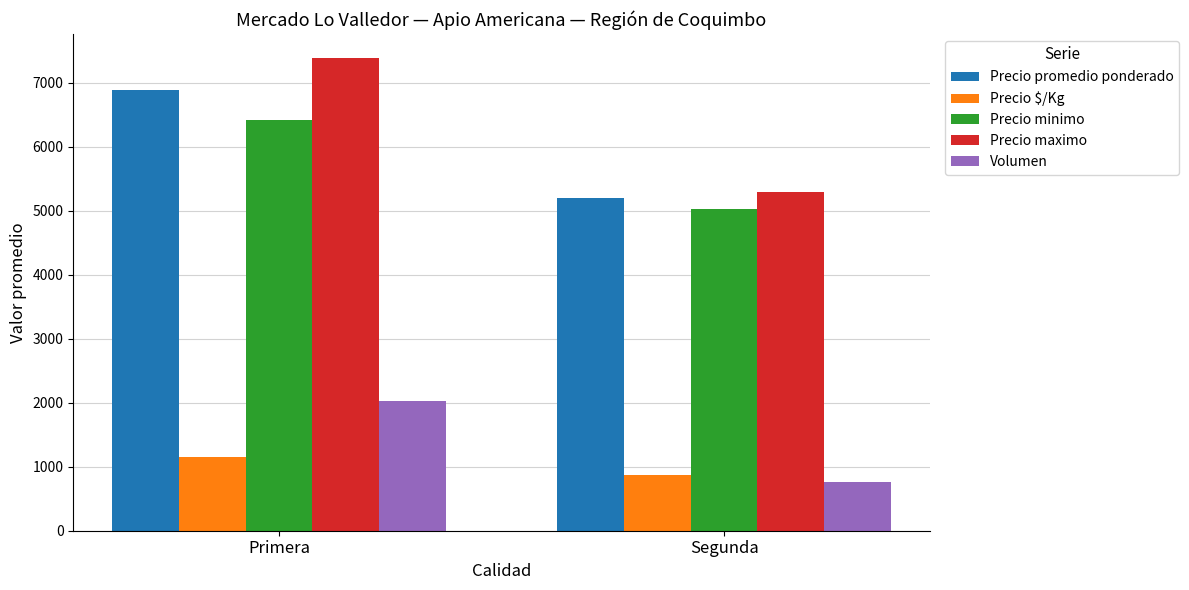

Where does the Precio maximo series first go above 7394?

Primera